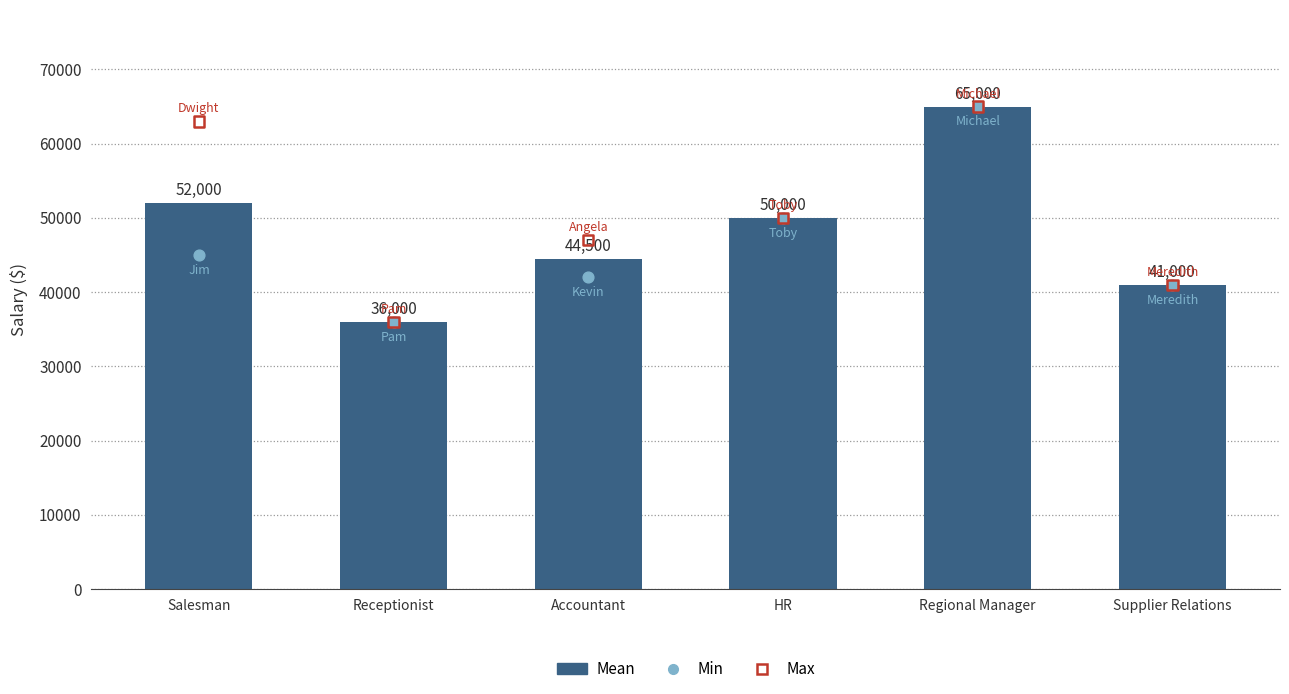

What is the total value across all series at Salesman?

160000